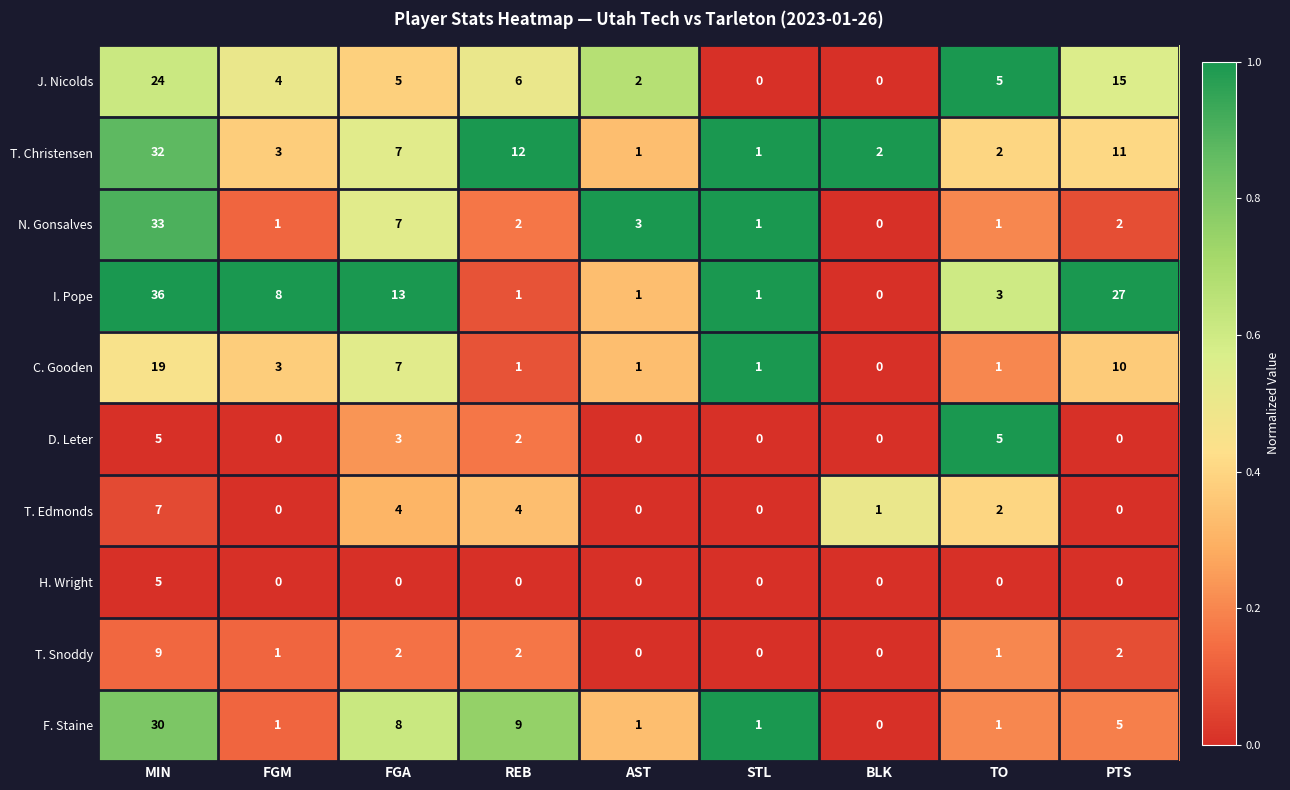

How many data points in F. Staine are less than 1?

1